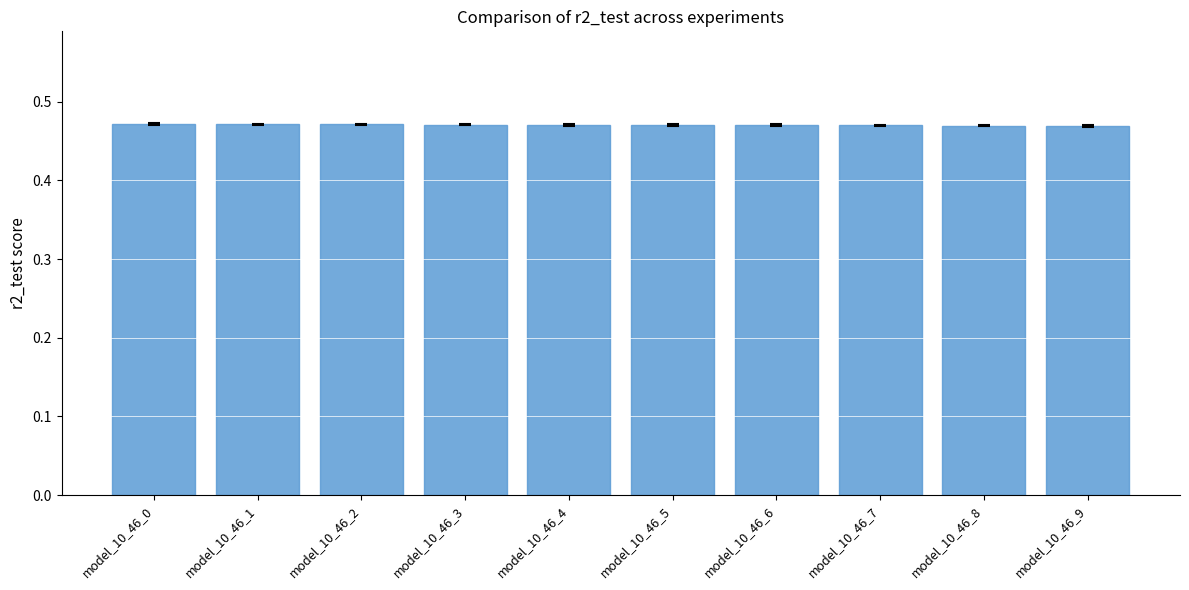

What is the sum of the values at model_10_46_7 and model_10_46_2?

0.9